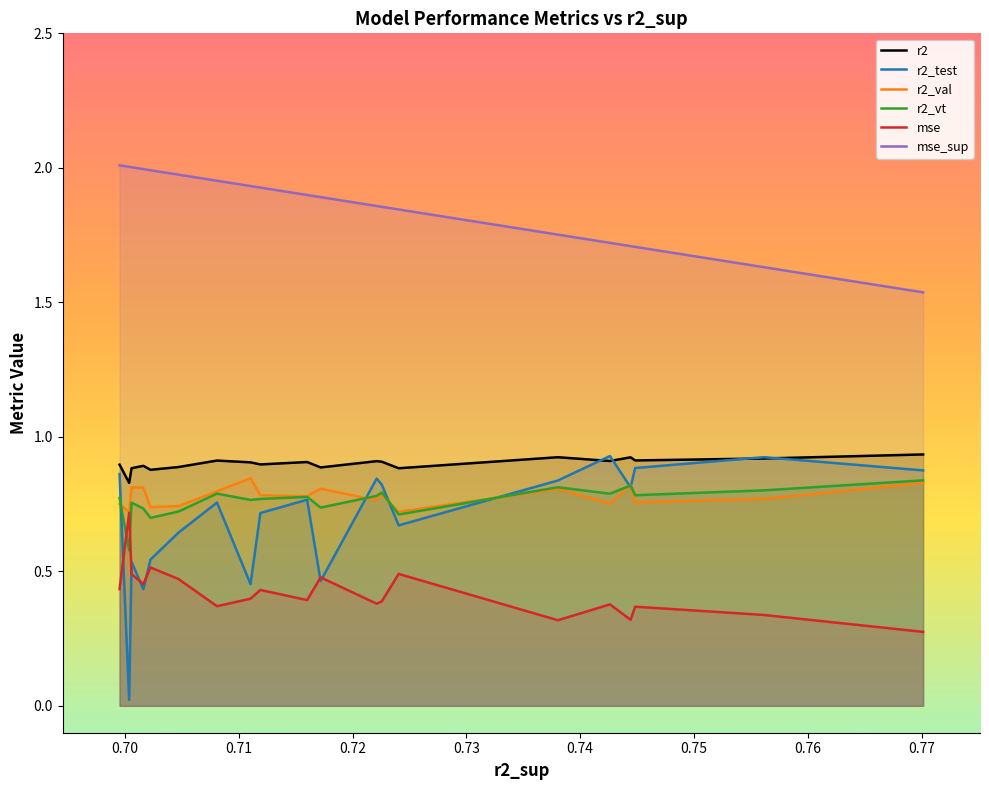

Which series has the largest total across all categories?

mse_sup